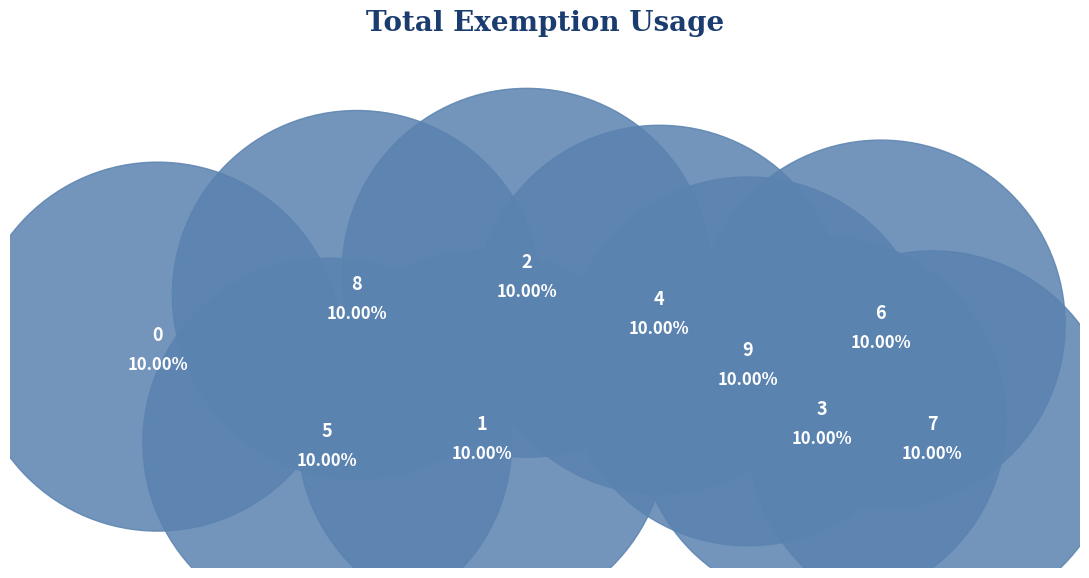

To the nearest percent, what percentage of the pie is 4?

10%